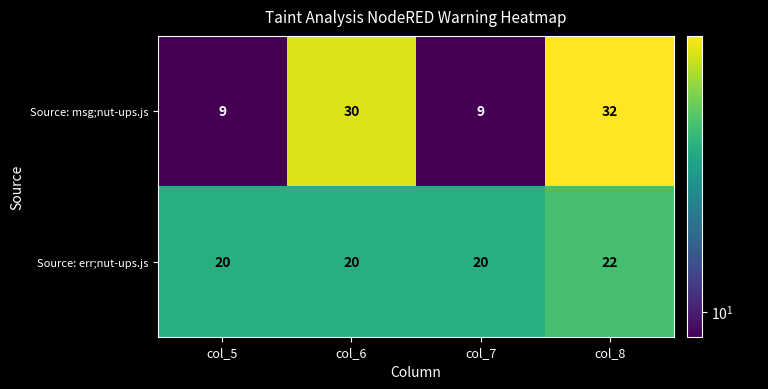

Is it true that Source: msg;nut-ups.js equals 30 at col_6?

True